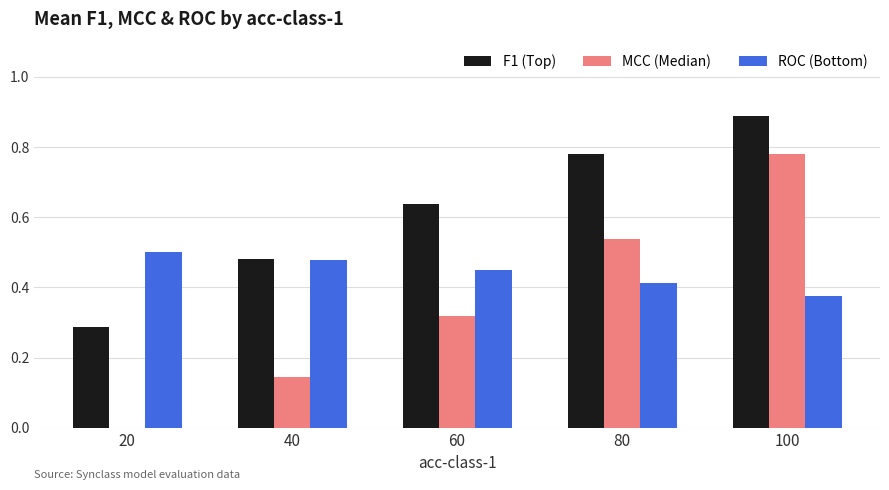

What is the total value across all series at 40?

1.1